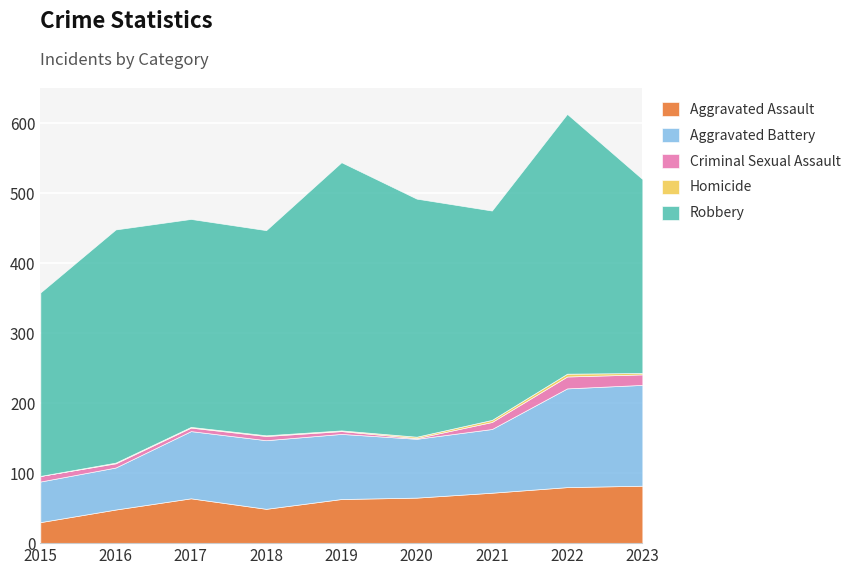

Reading left to right, extract all data points from this chart.

Aggravated Assault: 30	48	64	49	63	65	72	80	82
Aggravated Battery: 58	60	96	98	93	84	91	141	144
Criminal Sexual Assault: 8	6	5	6	4	1	10	17	15
Homicide: 0	1	1	1	1	2	3	4	2
Robbery: 262	333	297	293	383	340	299	371	277